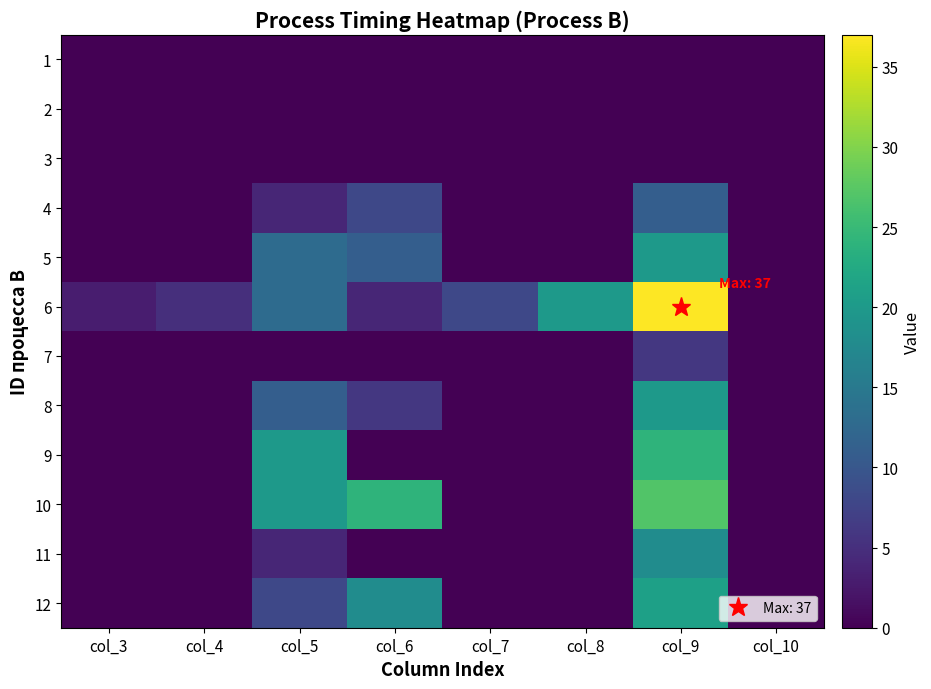

List the series in order of their peak value, highest first.

6, 10, 9, 12, 5, 8, 11, 4, 7, 1, 2, 3